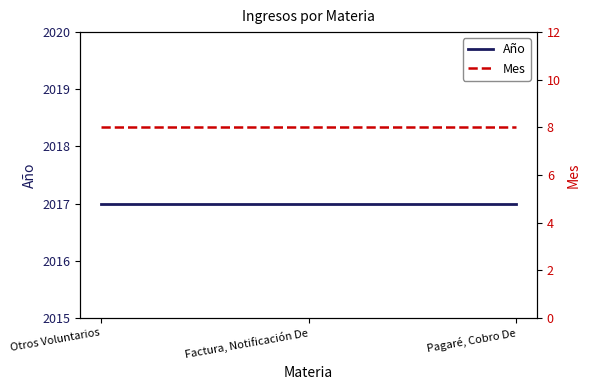

Which label corresponds to the smallest value in the chart?

Otros Voluntarios